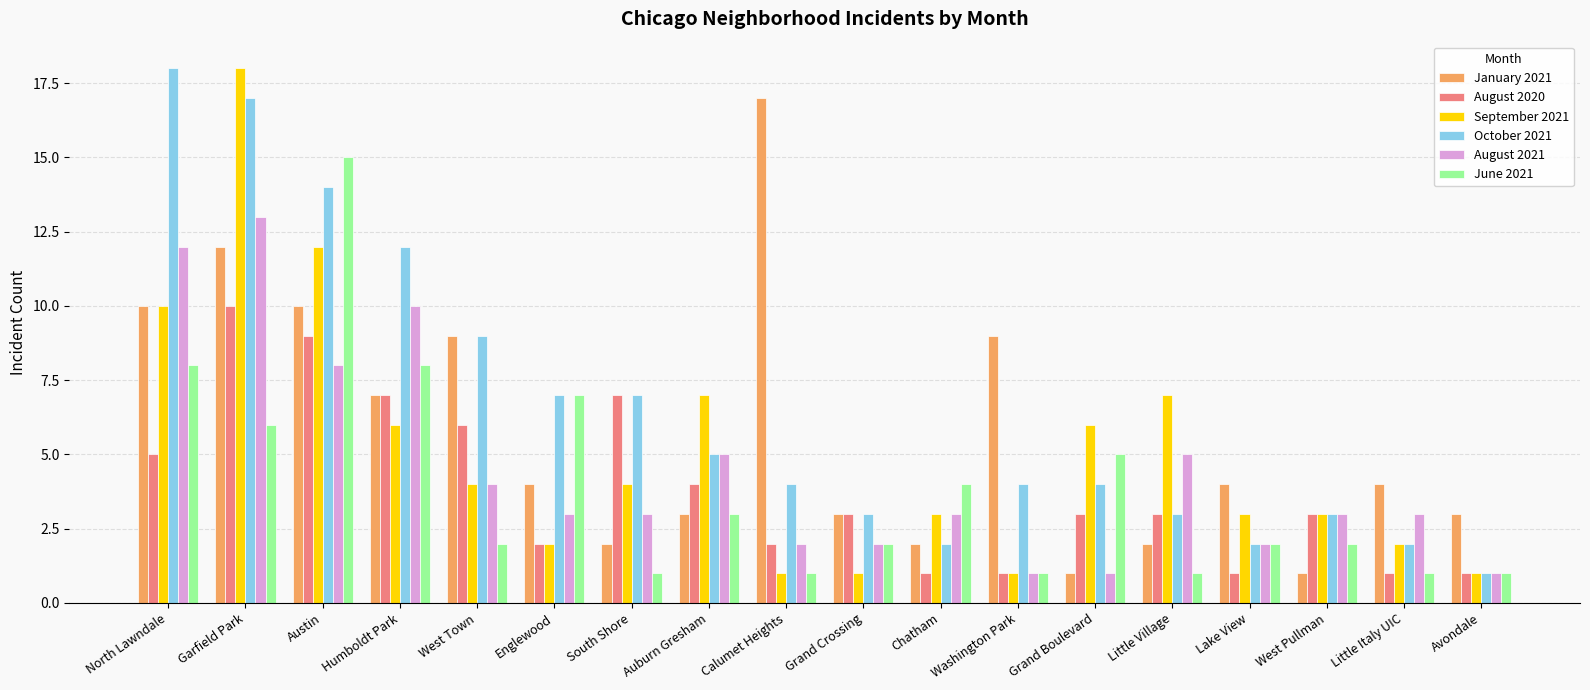

At which category is the sum across all series the highest?

Garfield Park